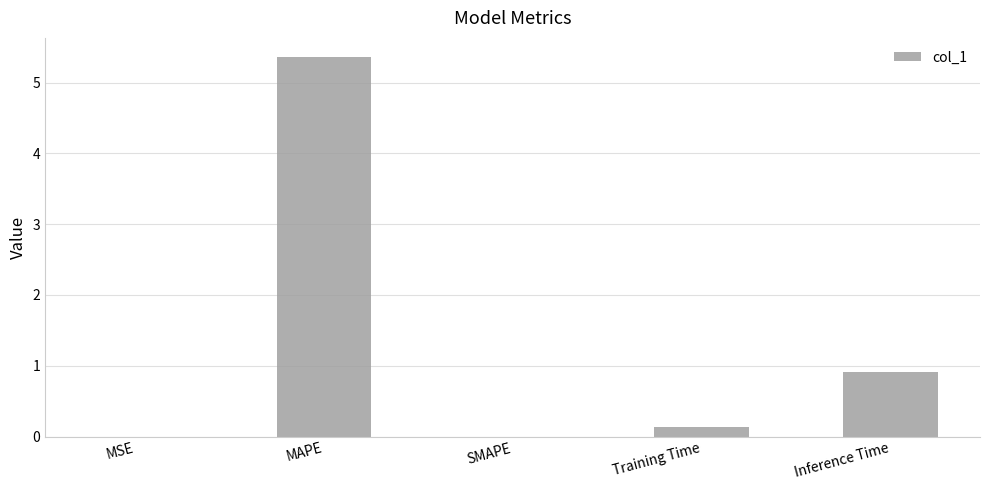

Which category has the highest value across all series?

MAPE